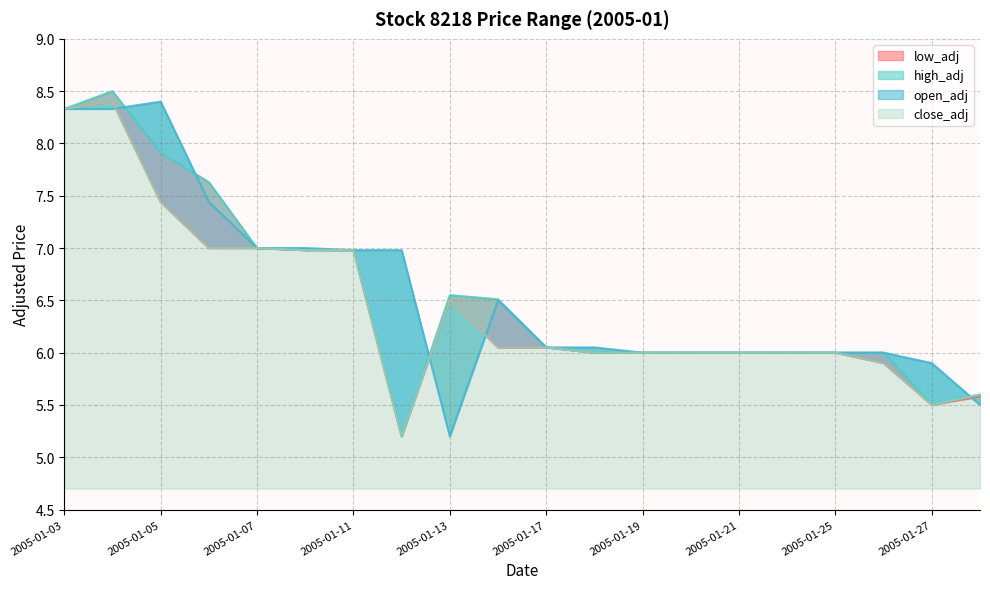

How many values in the open_adj series exceed 6?

11